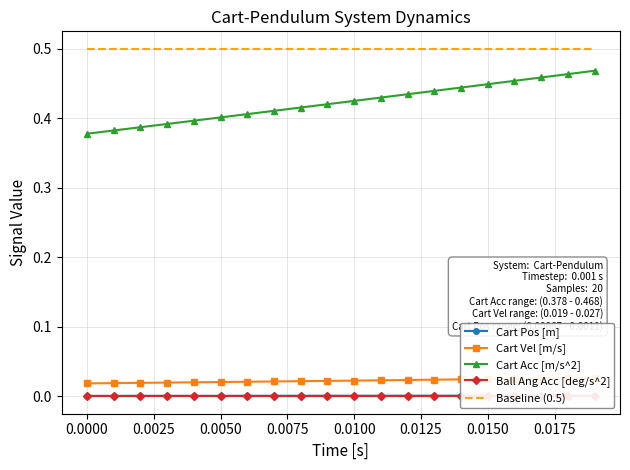

True or false: Cart Acc [m/s^2] and Cart Vel [m/s] cross at least once.

False